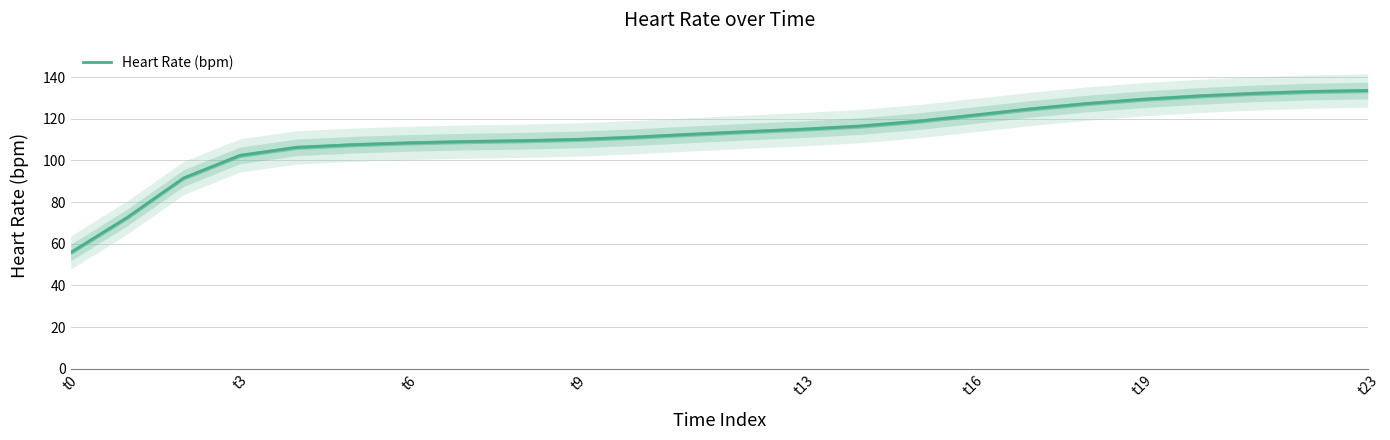

Is it true that Heart Rate (bpm) equals 161.4 at t13?

False